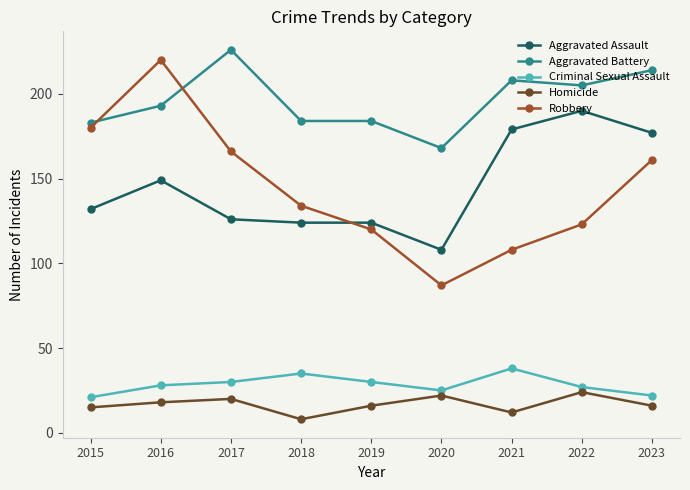

Read the Robbery value at 2021, to the nearest 5.

110